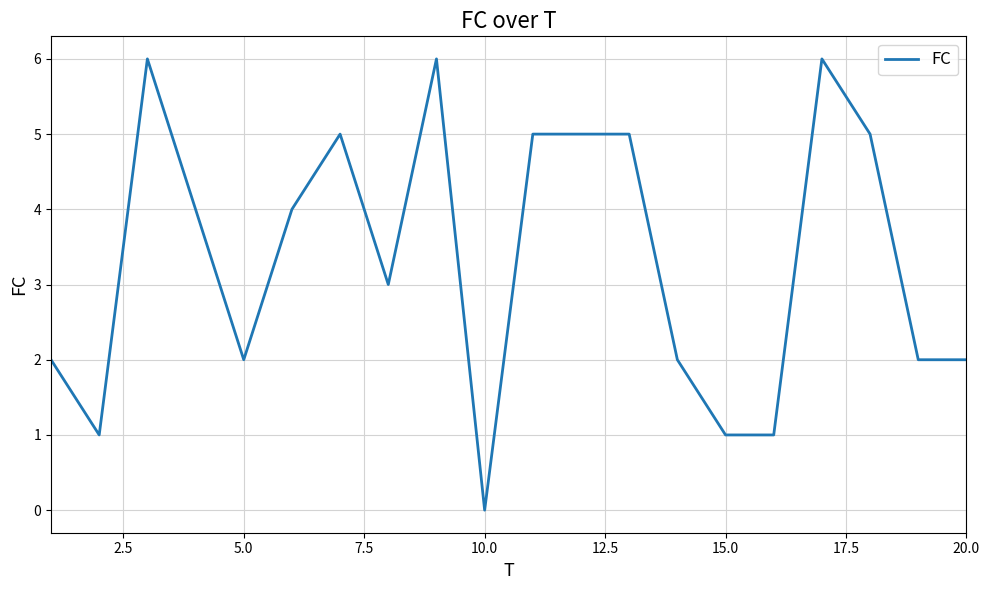

What is the difference between the maximum and minimum values?

6